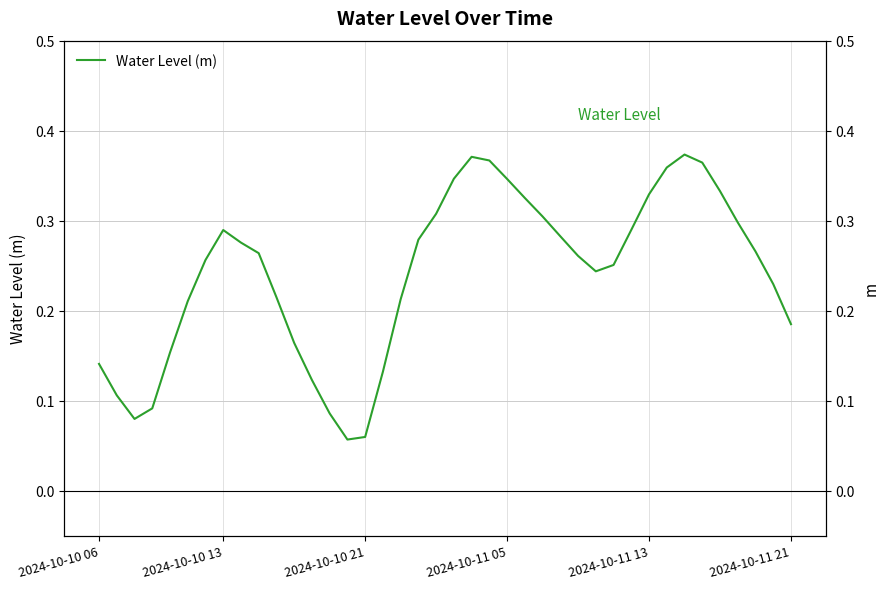

Reading left to right, transcribe all the data shown in this chart.

0.1	0.1	0.1	0.1	0.2	0.2	0.3	0.3	0.3	0.3	0.2	0.2	0.1	0.1	0.1	0.1	0.1	0.2	0.3	0.3	0.3	0.4	0.4	0.3	0.3	0.3	0.3	0.3	0.2	0.3	0.3	0.3	0.4	0.4	0.4	0.3	0.3	0.3	0.2	0.2